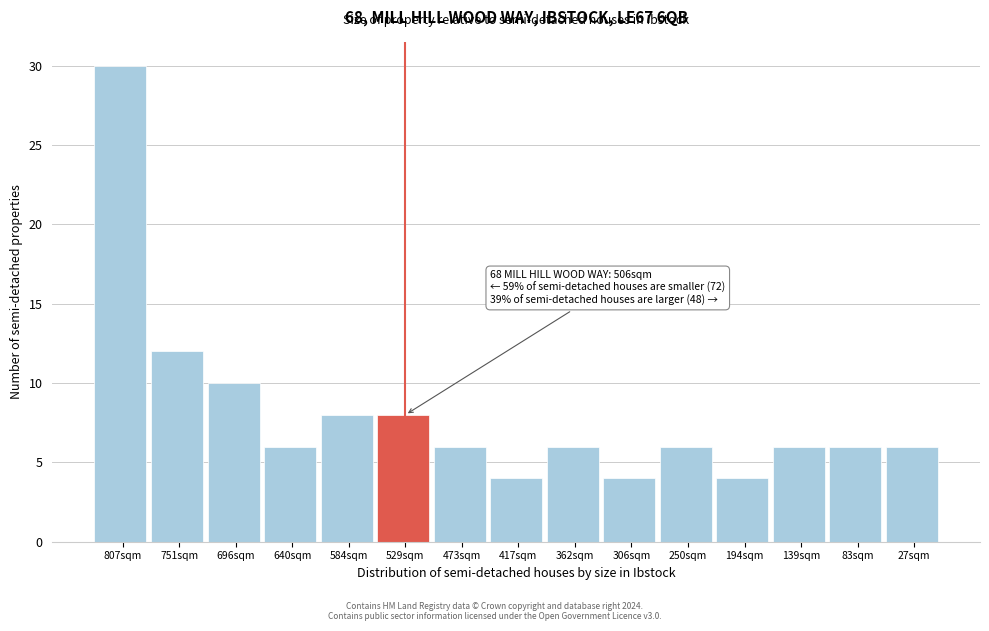

Reading left to right, list all the values displayed in this chart.

30	12	10	6	8	8	6	4	6	4	6	4	6	6	6